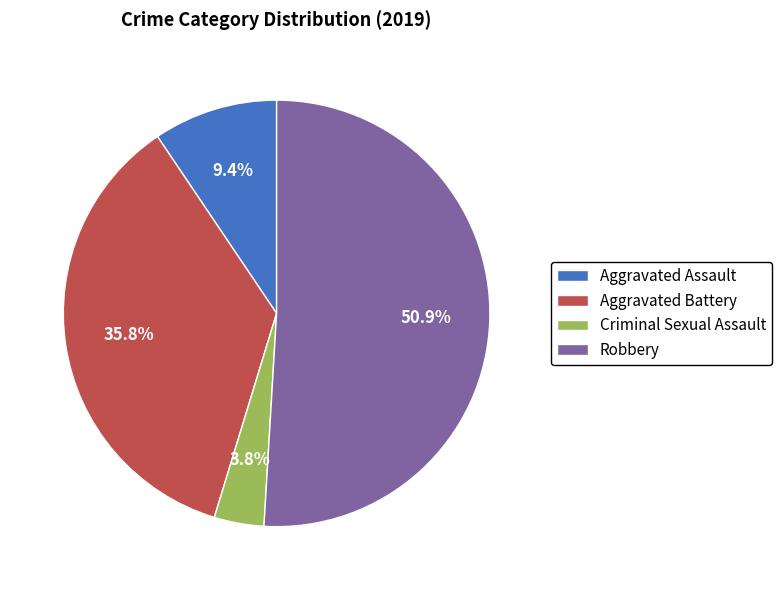

What percentage is NOT represented by Aggravated Assault?

90.6%